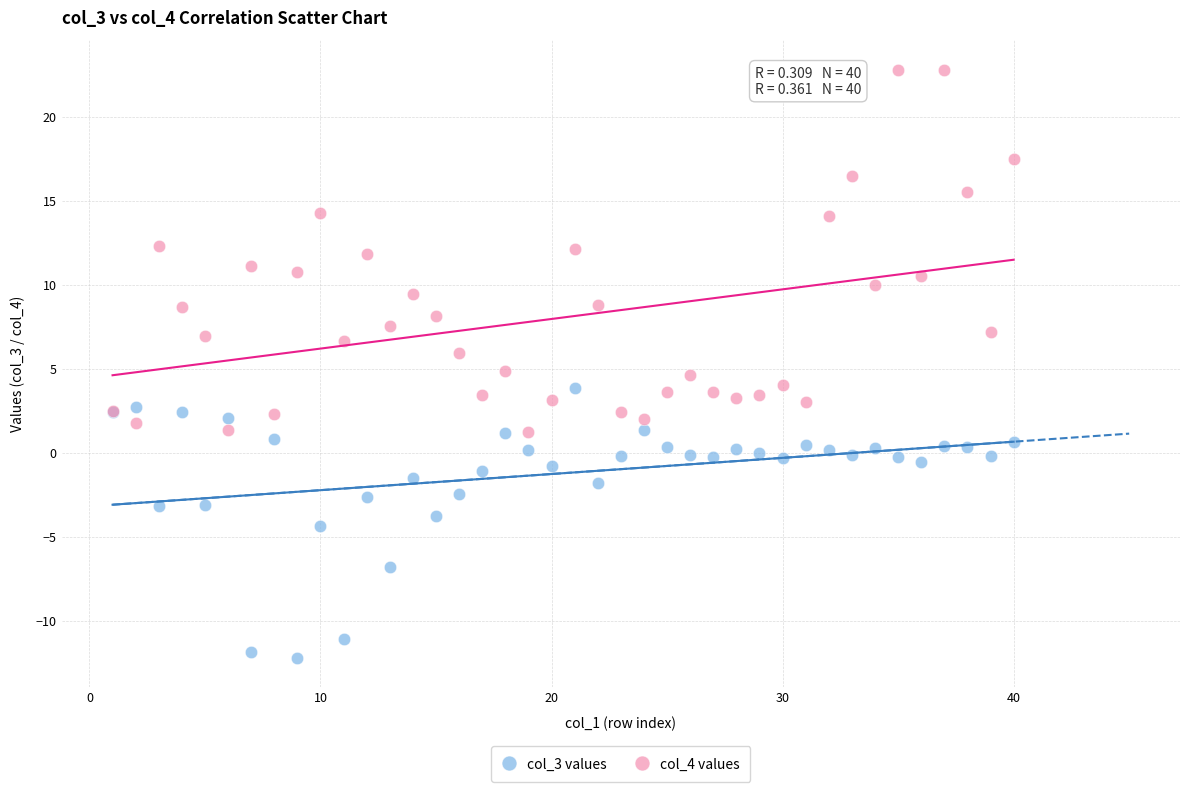

Which series has the widest spread of Y values?

col_4 values